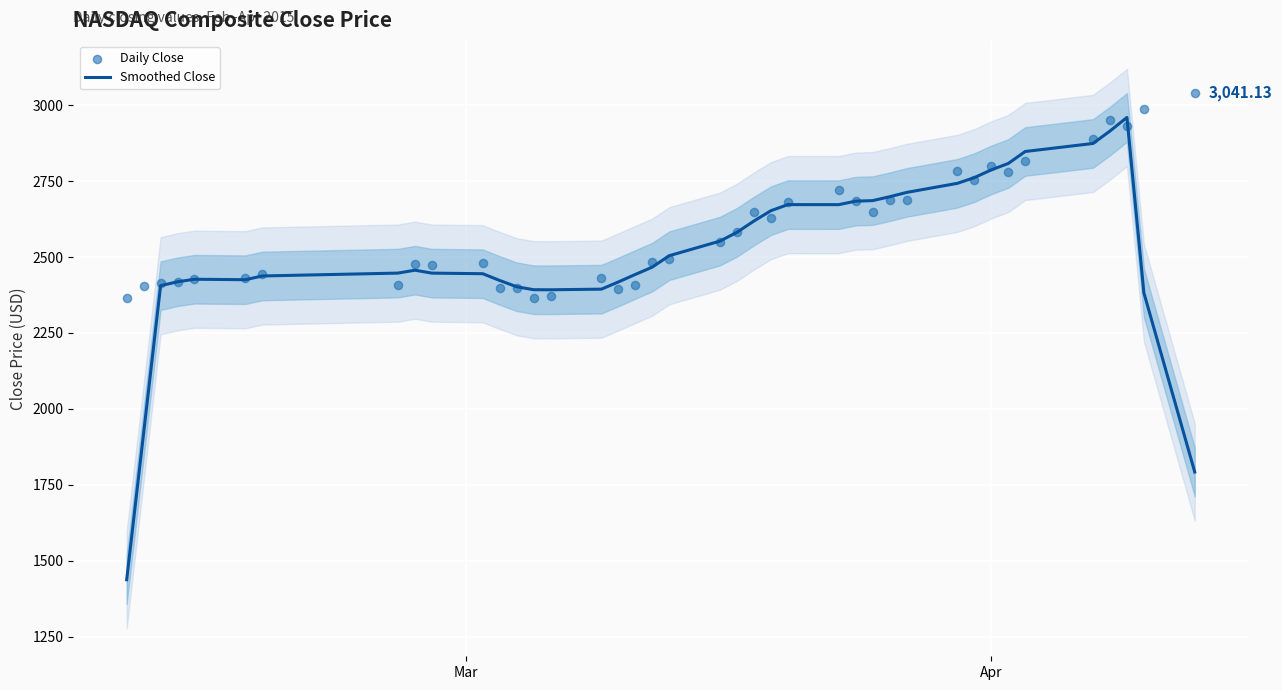

Which series has the widest spread of Y values?

Smoothed Close